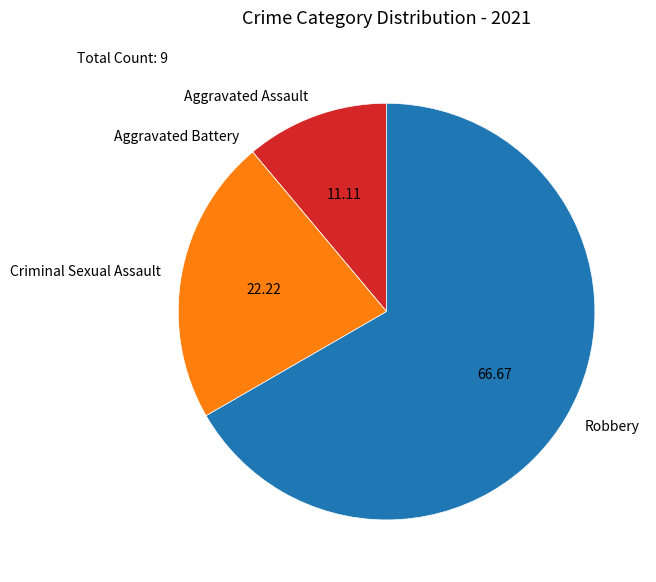

Which category has the biggest portion of the pie?

Robbery